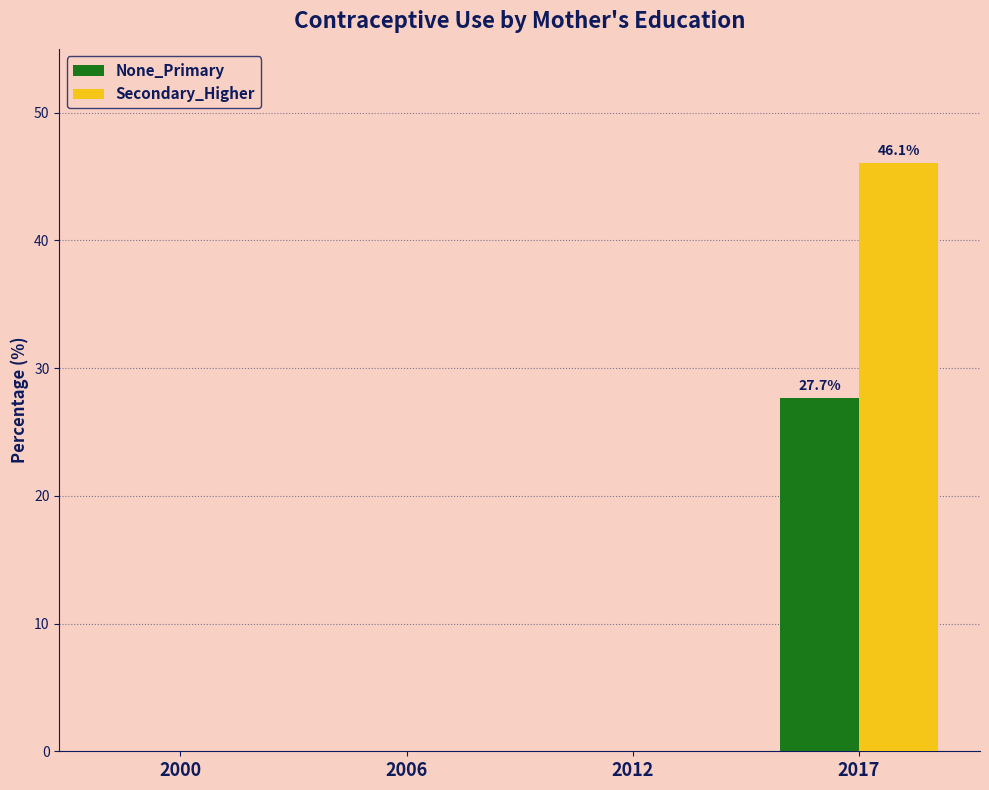

Does the chart contain stacked bars?

No